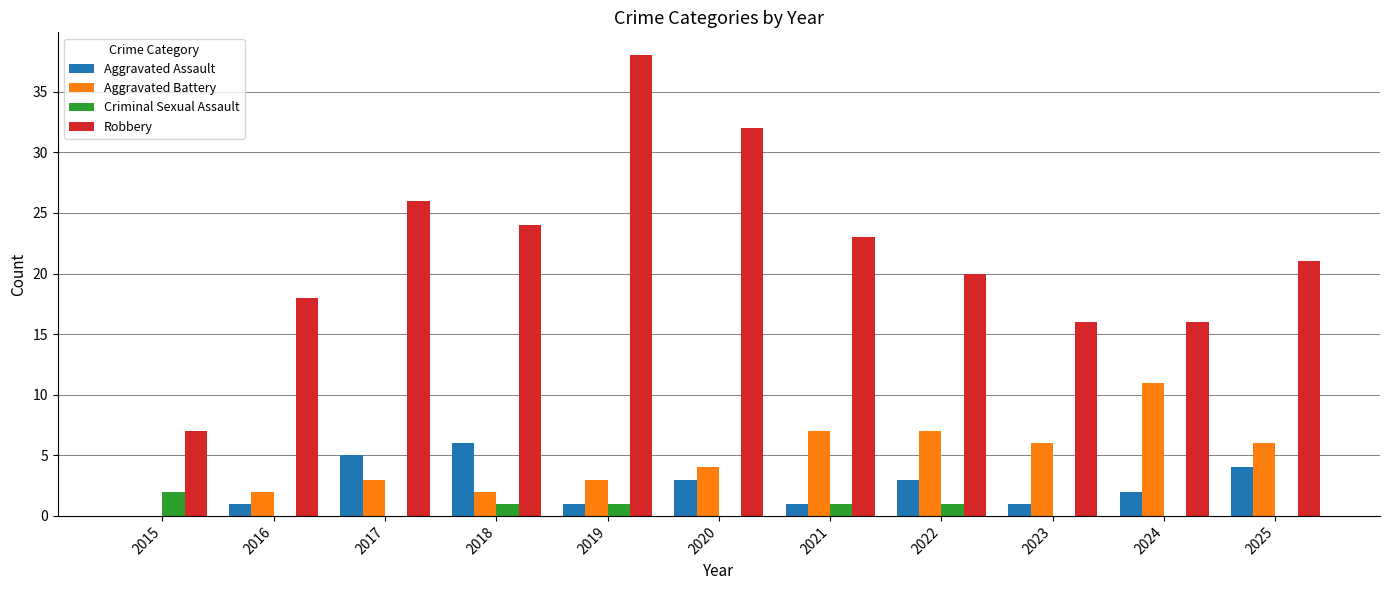

Is the value of Aggravated Battery at 2024 greater than the value of Criminal Sexual Assault at 2015?

Yes